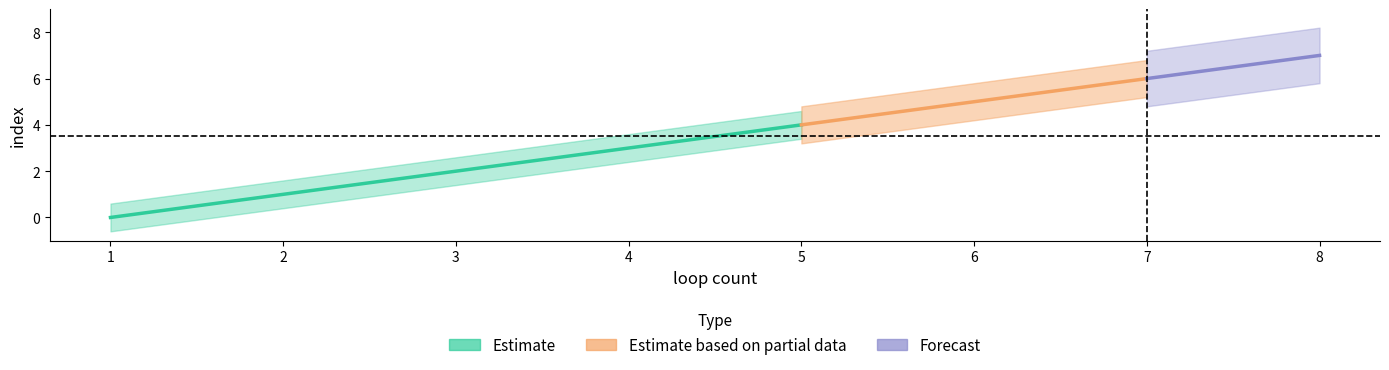

Which label corresponds to the largest value in the chart?

8